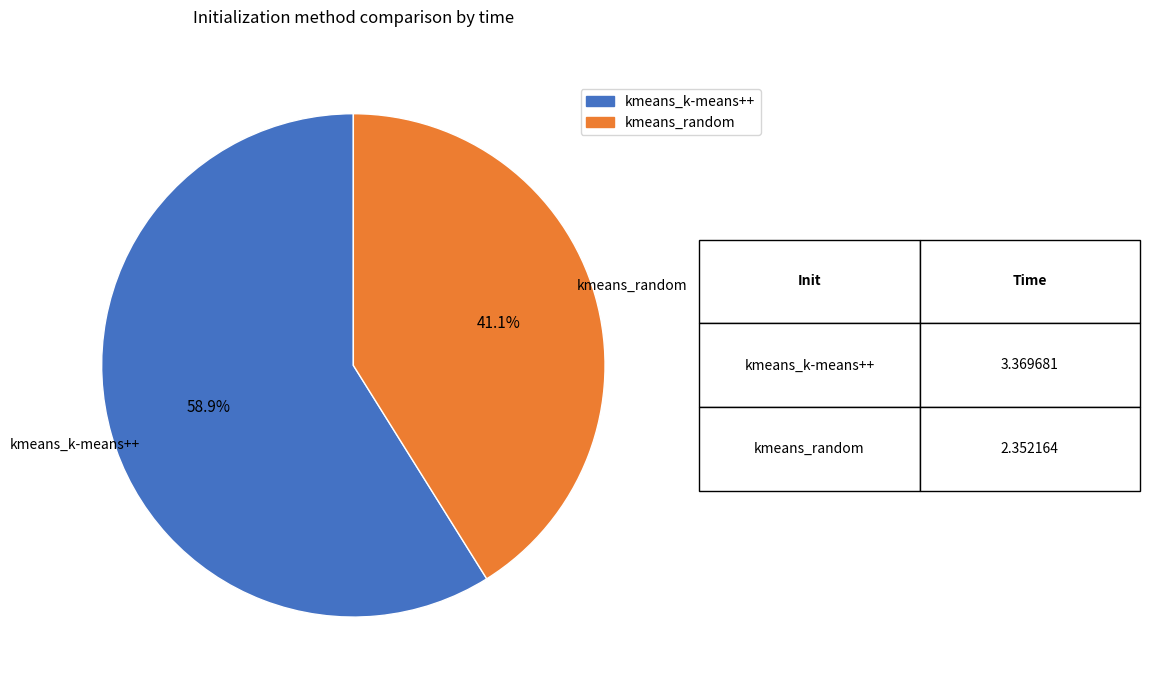

To the nearest percent, what is the average slice percentage?

50%